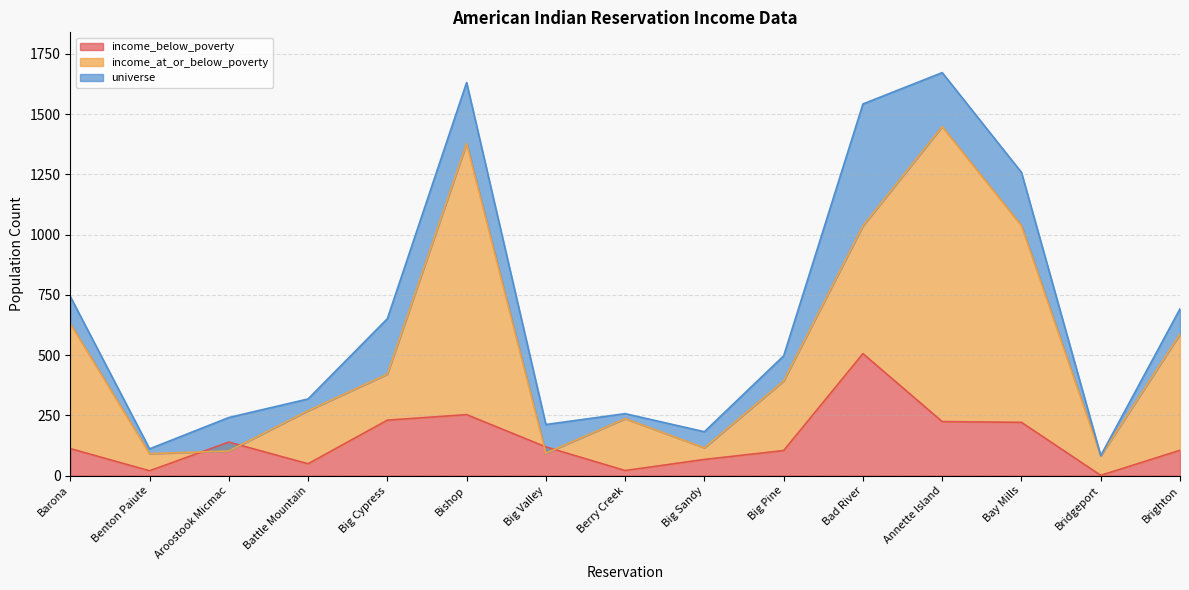

Where does the universe series first go above 497?

Barona